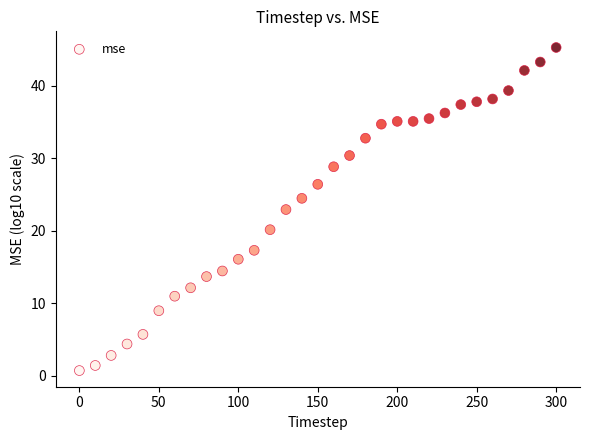

What Y value in the scatter plot is closest to 22?

22.9